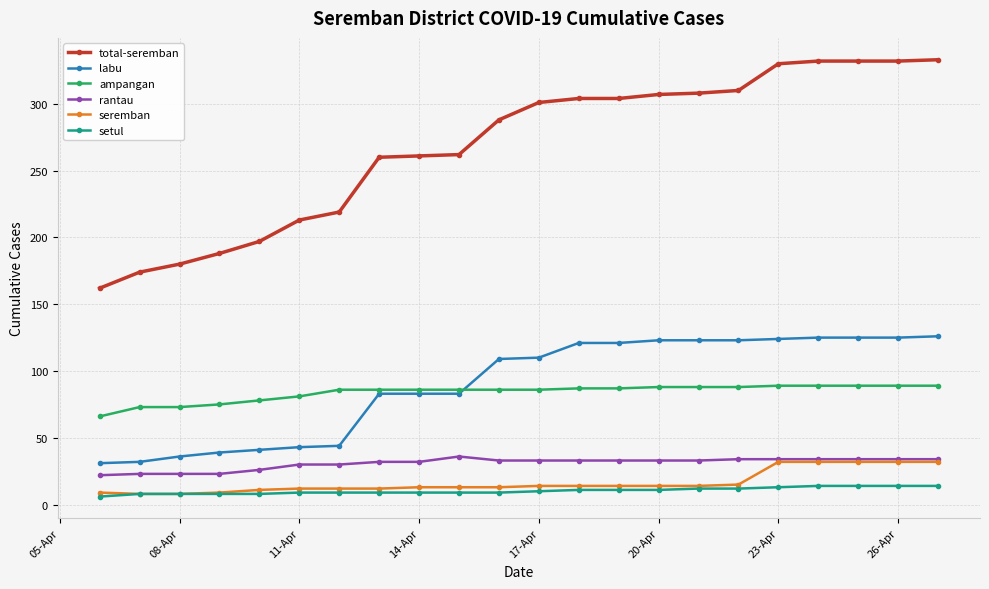

Does the chart have visible grid lines?

Yes